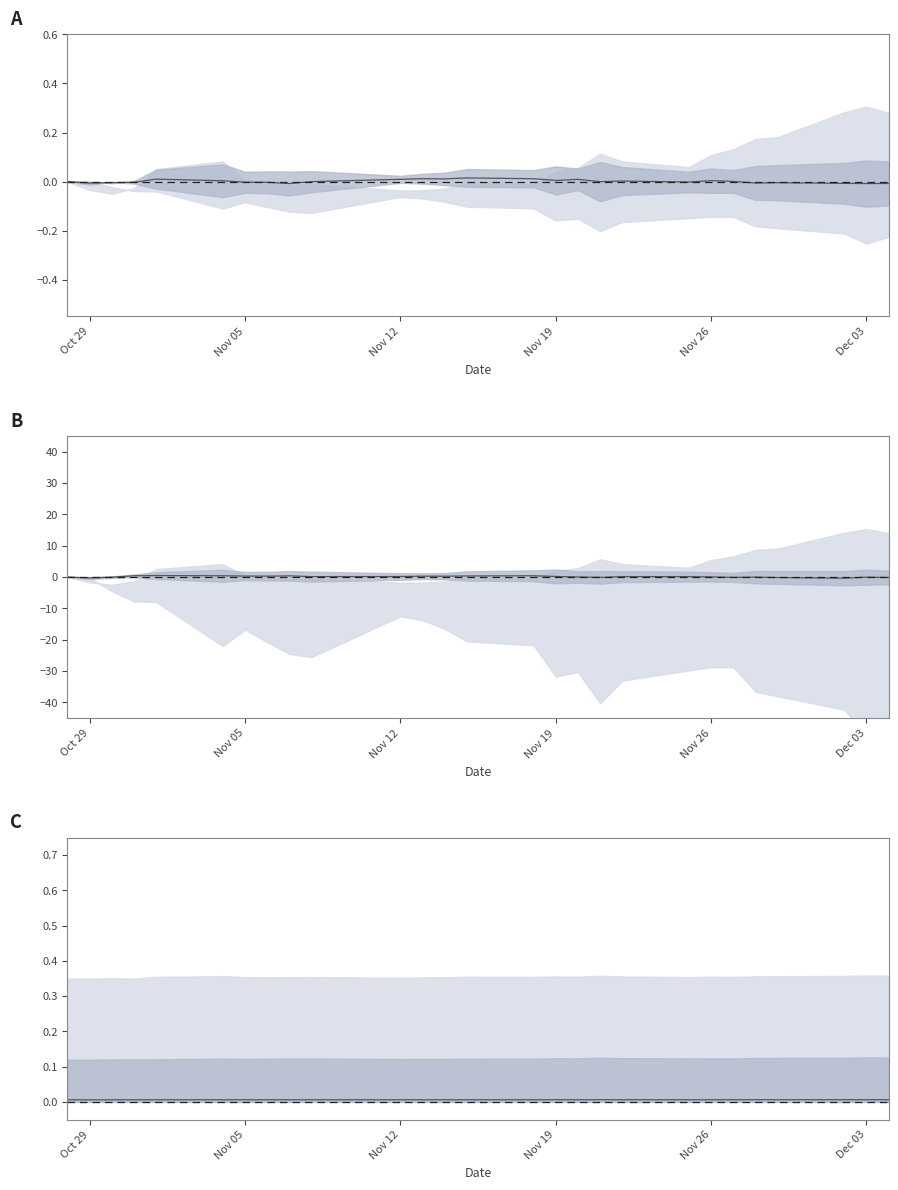

How many points are higher than both their immediate neighbors (excluding endpoints)?

5